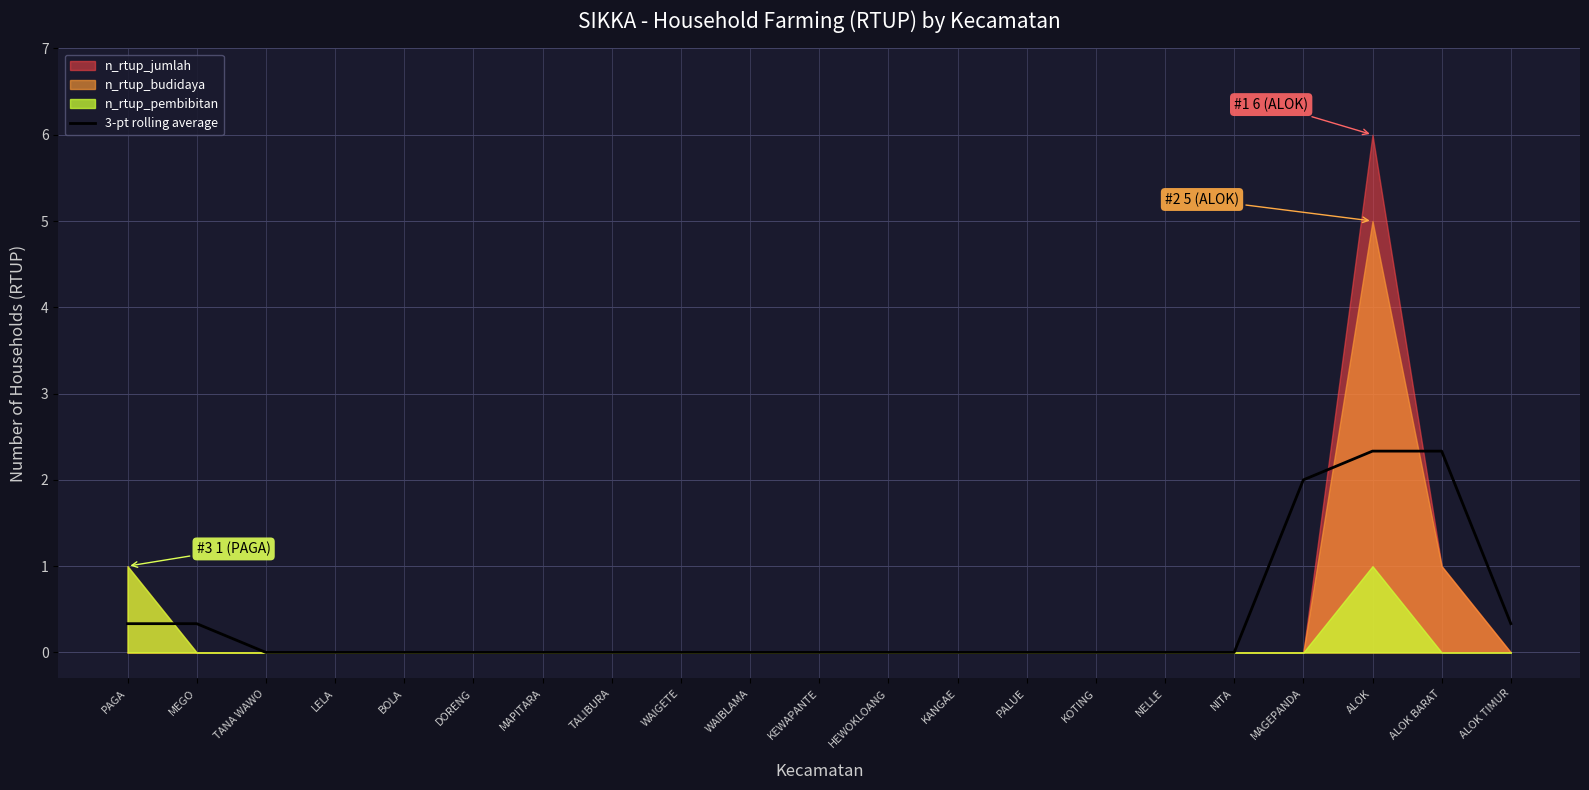

At which label is the value closest to 1?

PAGA